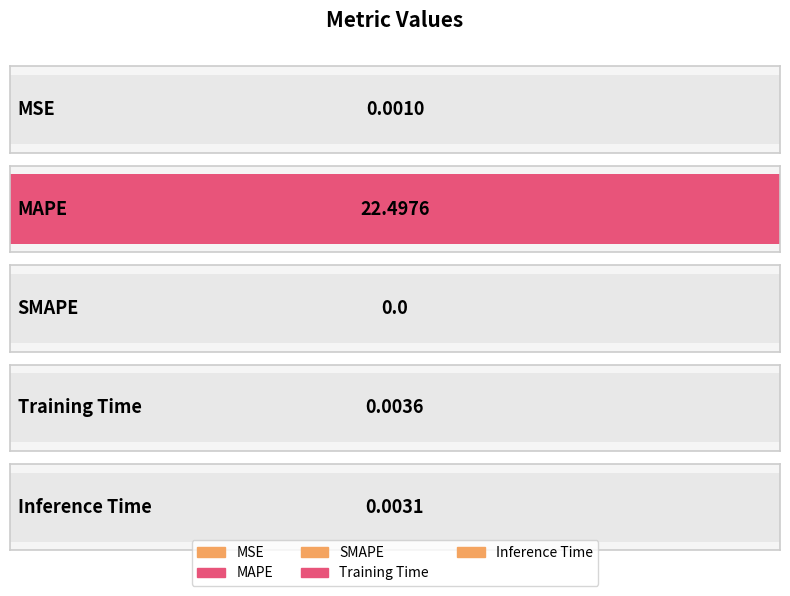

What position from the left is SMAPE?

3